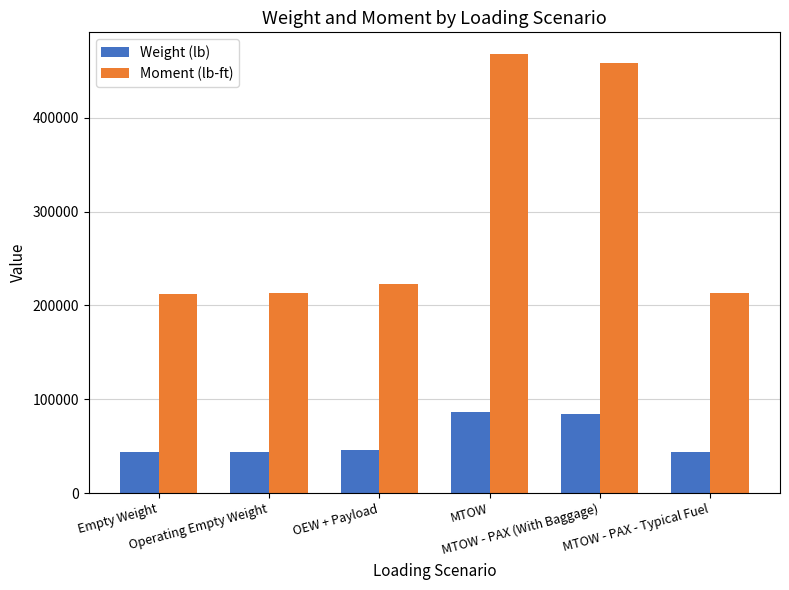

Which series has the largest total across all categories?

Moment (lb-ft)